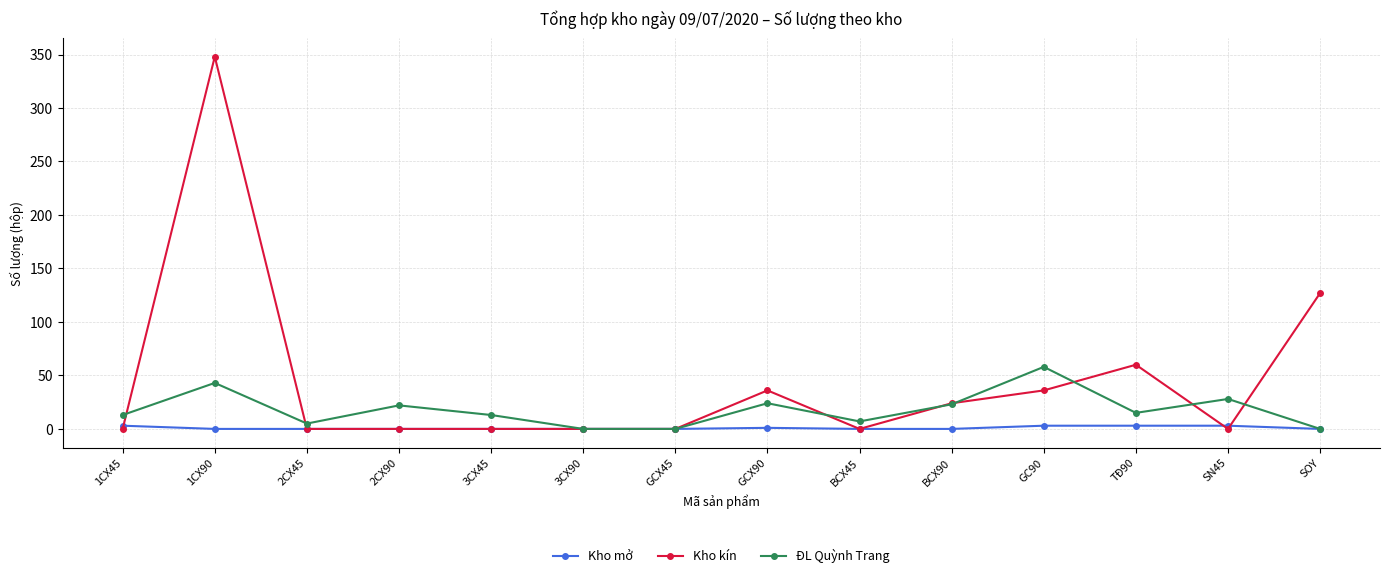

Which series has the largest range (max minus min)?

Kho kín